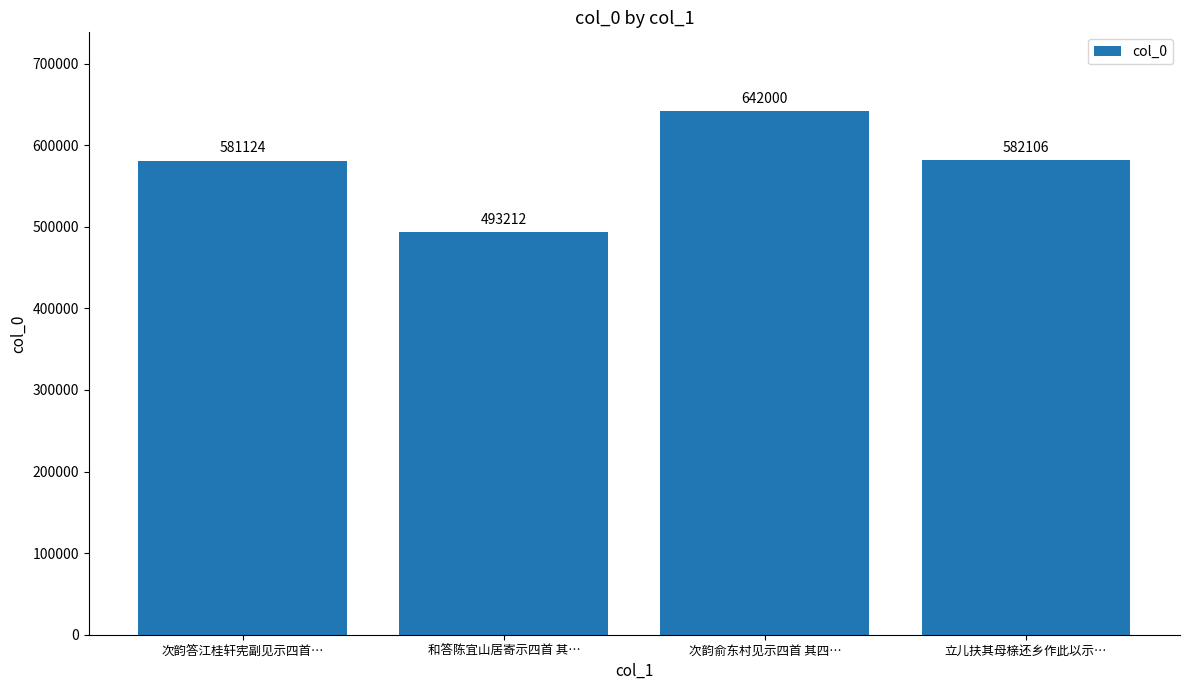

The value at 次韵答江桂轩宪副见示四首… is 581124. True or false?

True